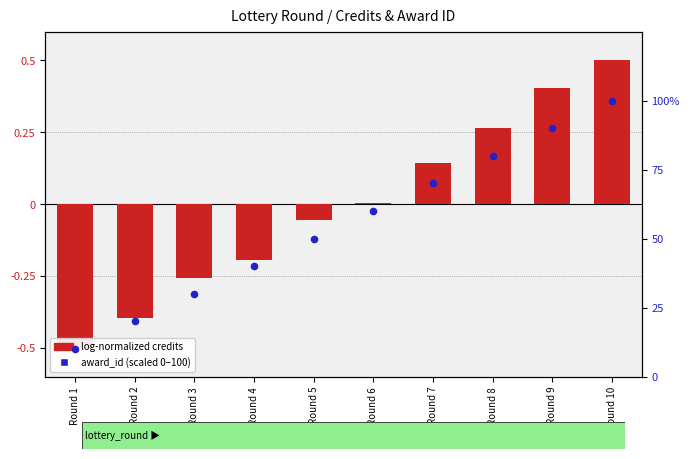

Which series contains the highest Y value?

award_id (scaled 0–100)